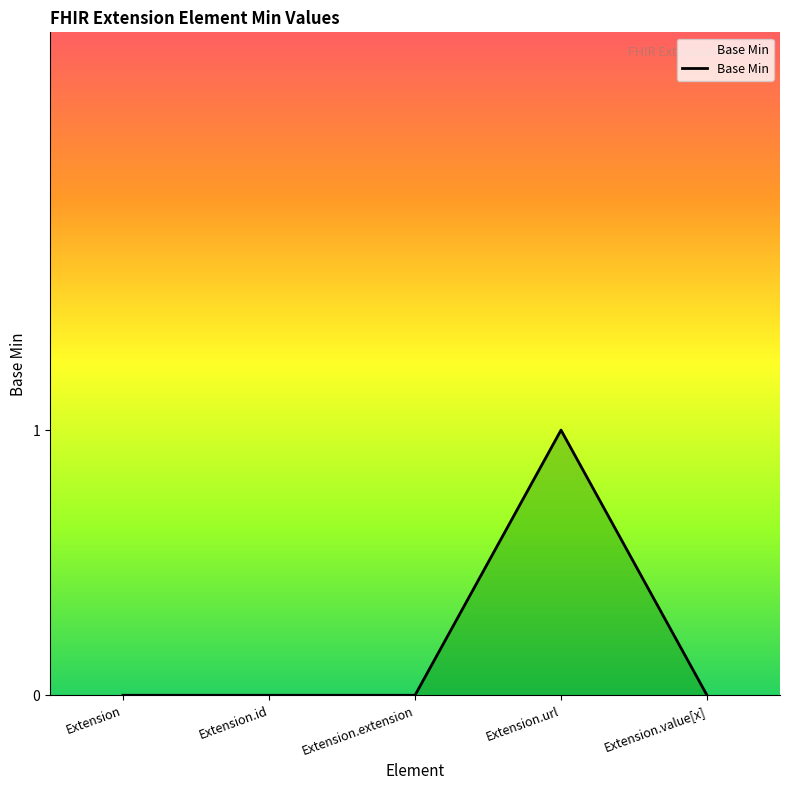

The chart shows a value of 1 at Extension.extension. True or false?

False